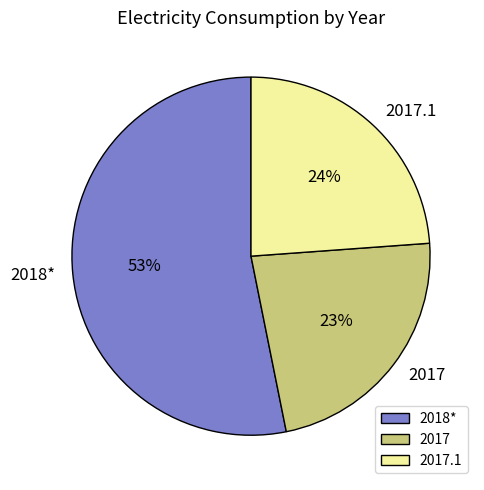

Which has a higher value, 2018* or 2017?

2018*